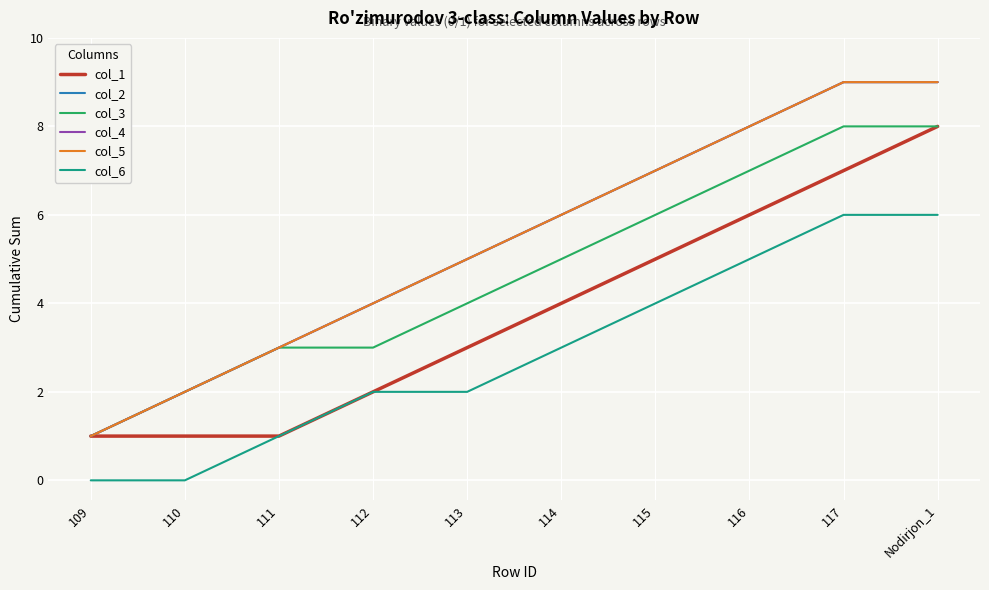

What is the label of the 1st point from the left?

109